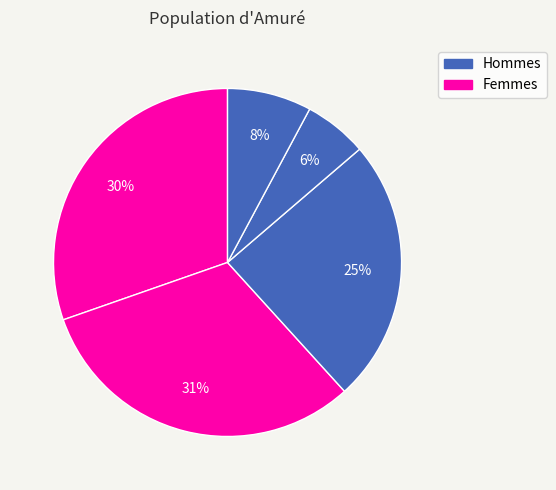

Count the number of slices in the pie.

5